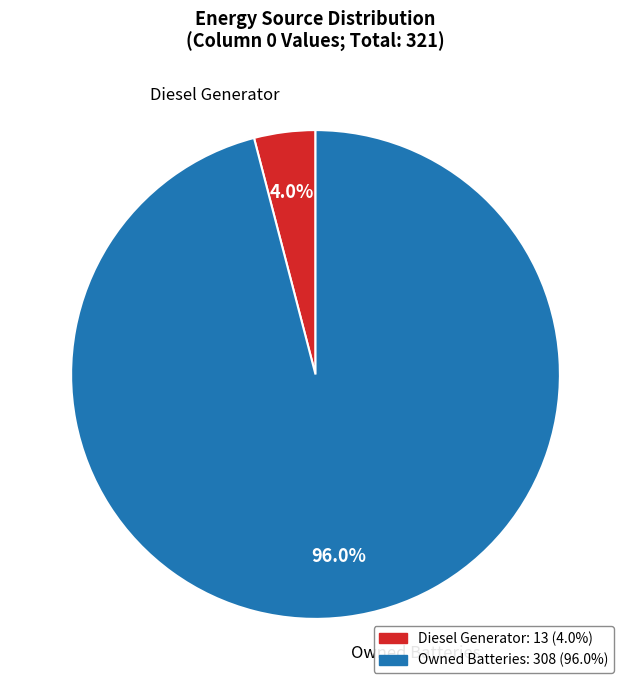

Is there a majority slice in this chart?

Yes